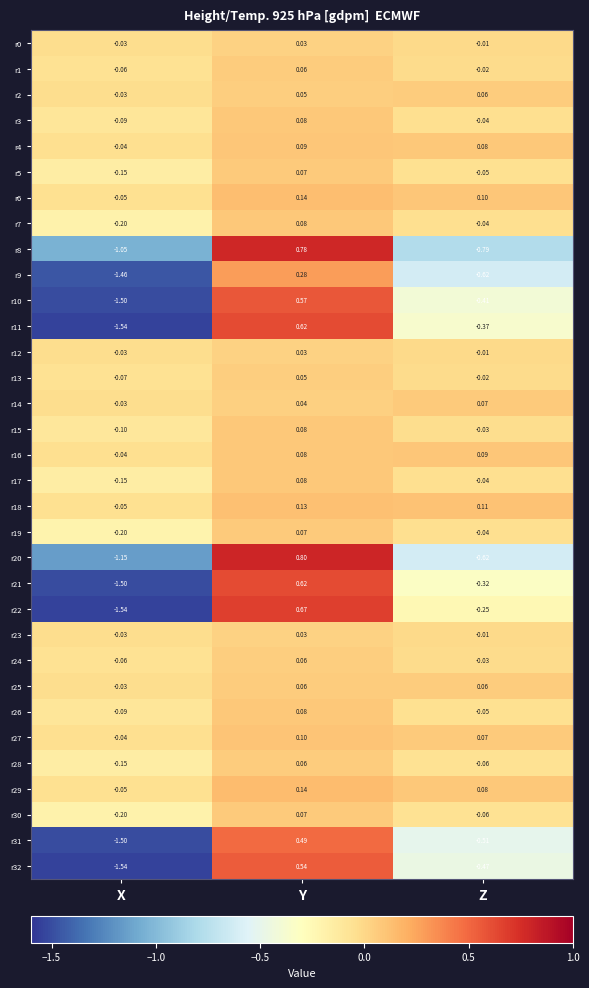

Which label corresponds to the largest value in the chart?

Y